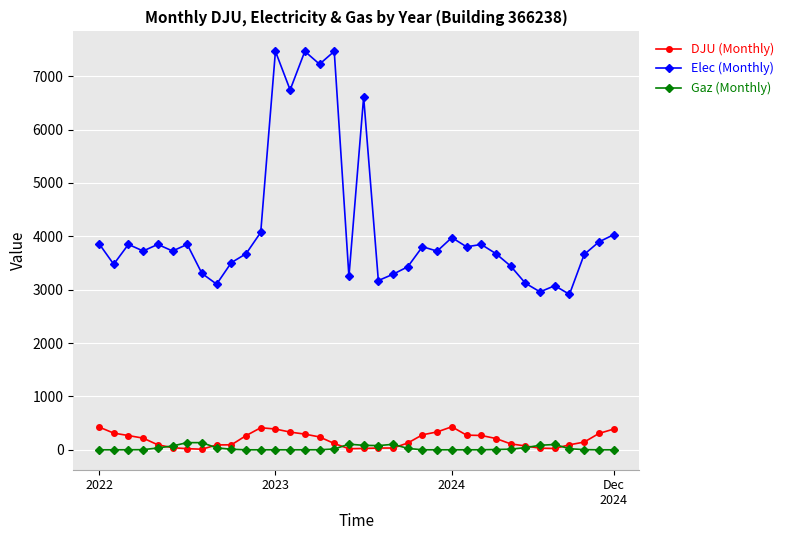

What is the value of the Elec (Monthly) point at the 30th from the left?

3122.1